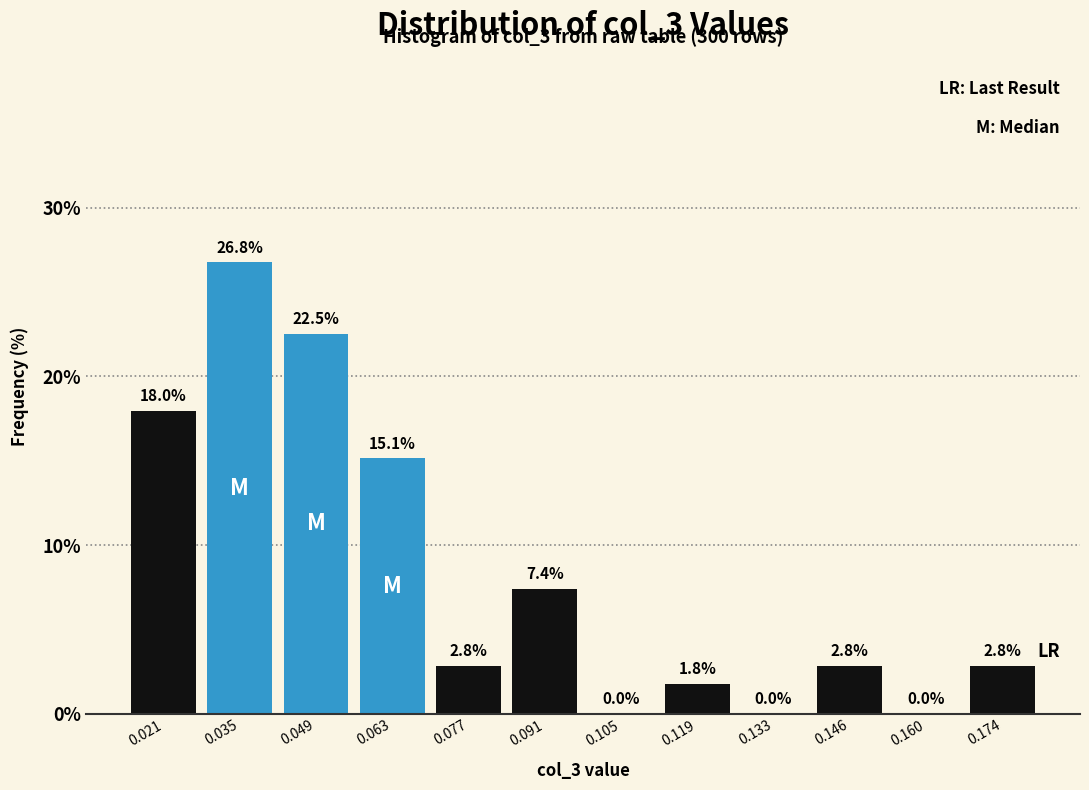

Reading left to right, list every bar in this chart as the range it spans on the x-axis followed by its height. The bar edges are not printed on the chart, so give them approximately, as read against the axis.

0.014 to 0.028: 18.0
0.028 to 0.042: 26.8
0.042 to 0.056: 22.5
0.056 to 0.070: 15.1
0.070 to 0.084: 2.8
0.084 to 0.098: 7.4
0.098 to 0.112: 0.0
0.112 to 0.126: 1.8
0.126 to 0.140: 0.0
0.140 to 0.154: 2.8
0.154 to 0.168: 0.0
0.168 to 0.182: 2.8